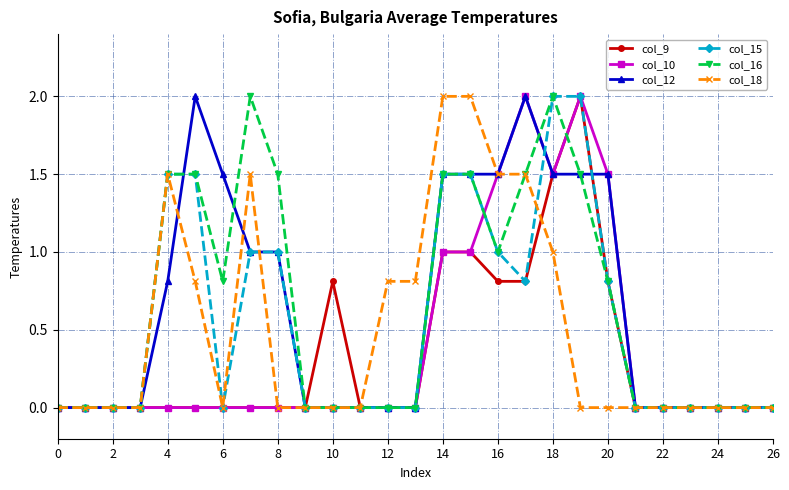

What is the highest value of the col_10 series?

2.0